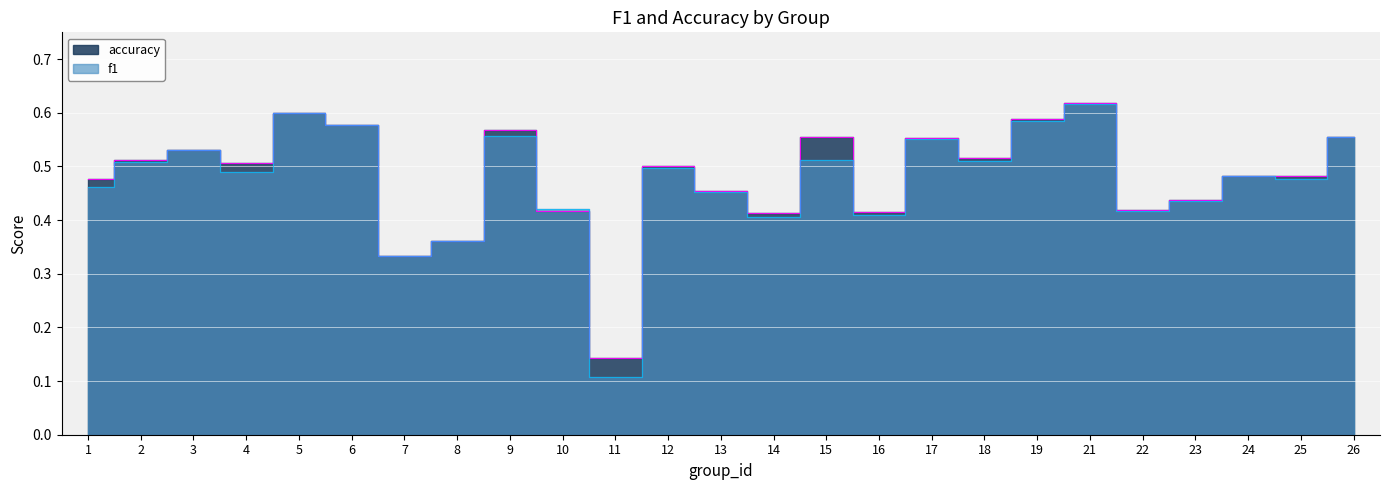

Which series has the widest spread of values?

f1